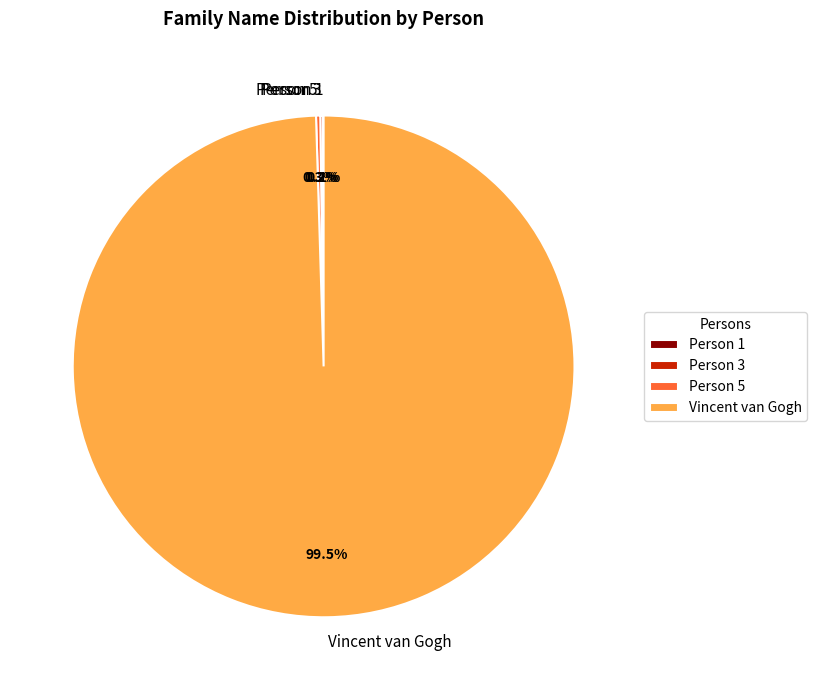

Is there any slice that represents more than half of the pie?

Yes